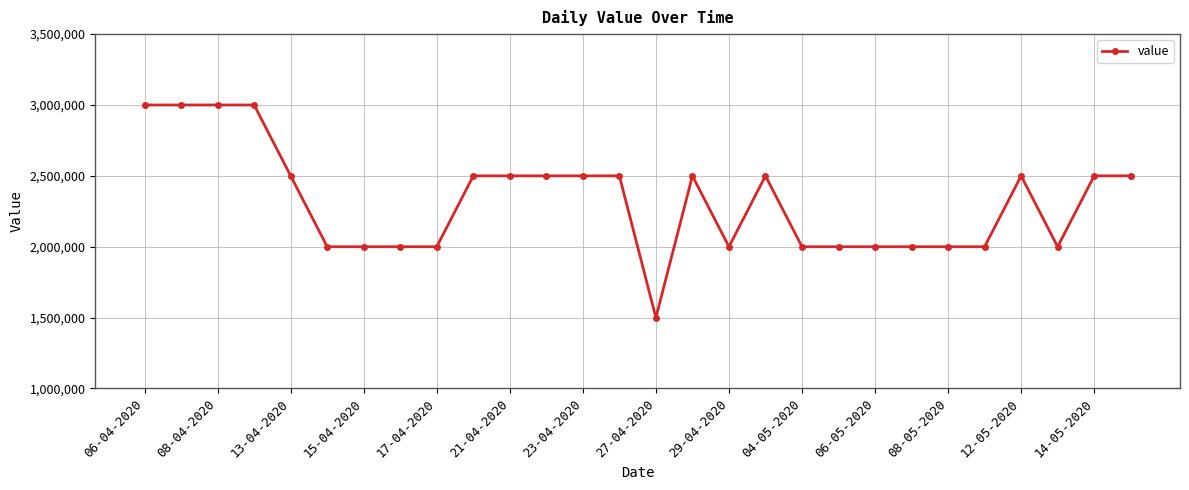

What is the value of the 1st point from the left?

3000000